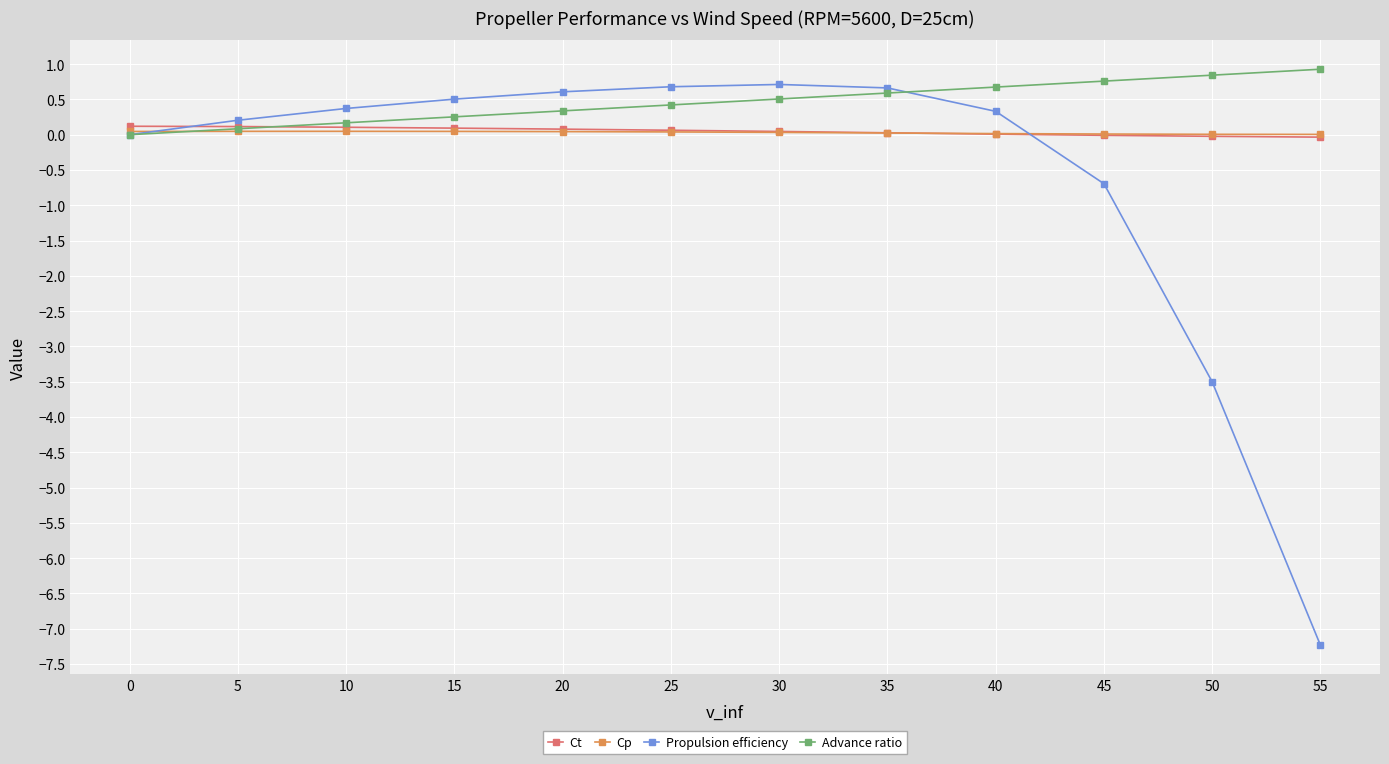

The value of Advance ratio at 40 is 0.7. True or false?

True